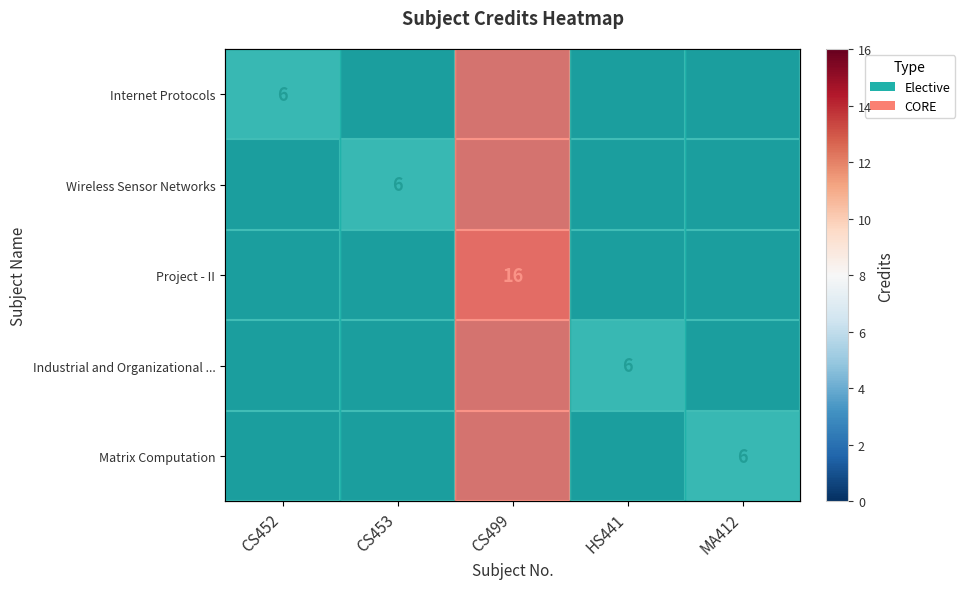

Which series has the largest total across all categories?

Project - II